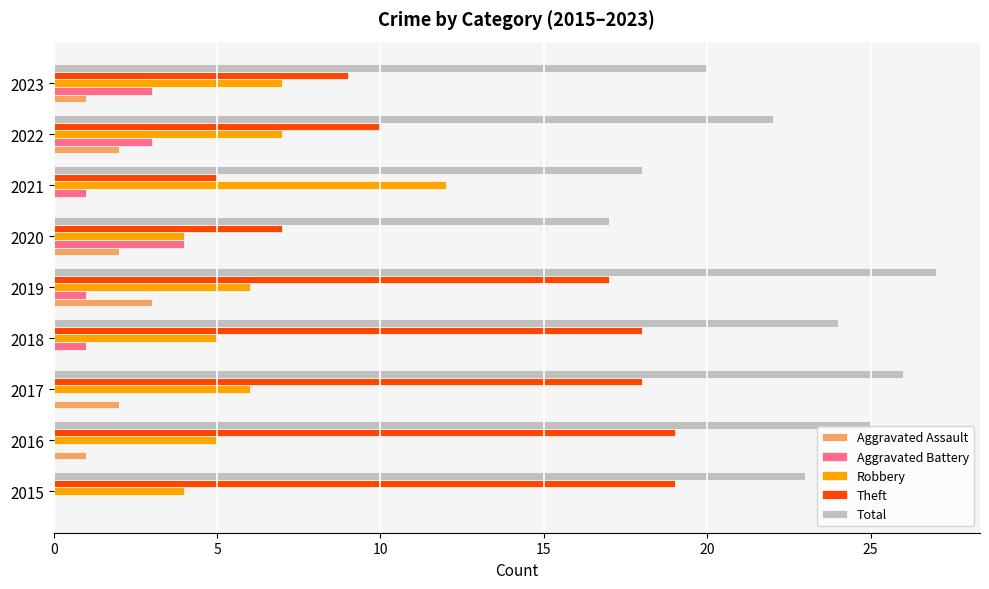

What is the greatest value displayed?

27